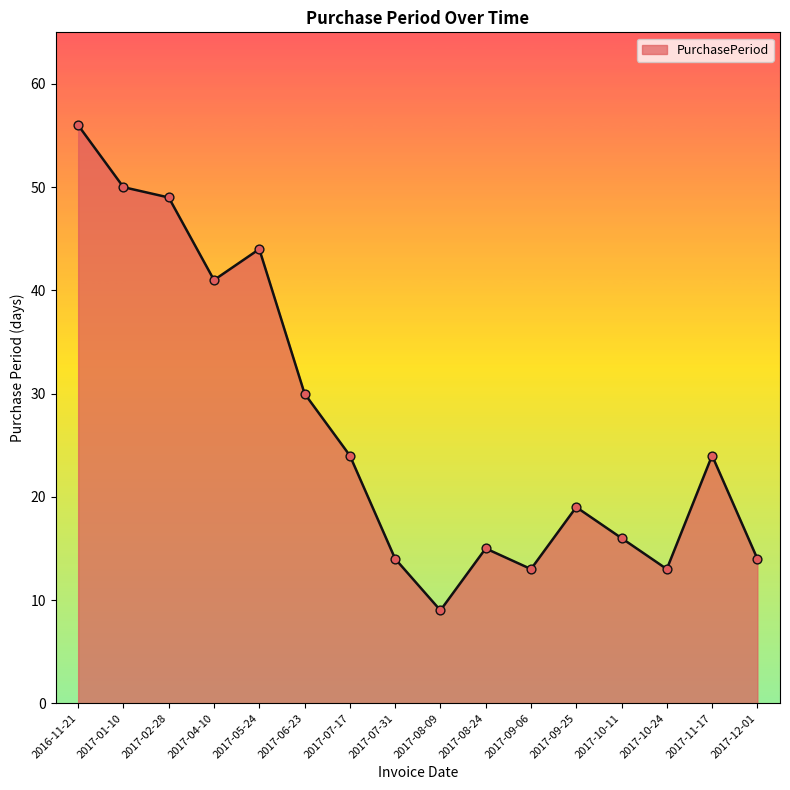

Approximately how many times larger is the value at 2017-01-10 compared to 2017-08-09?

5.6